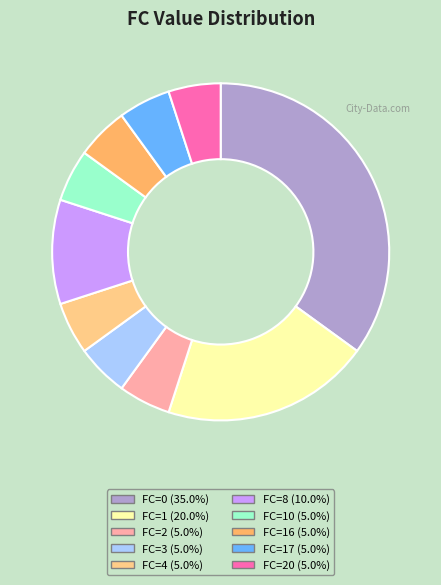

Count the number of slices in the pie.

10